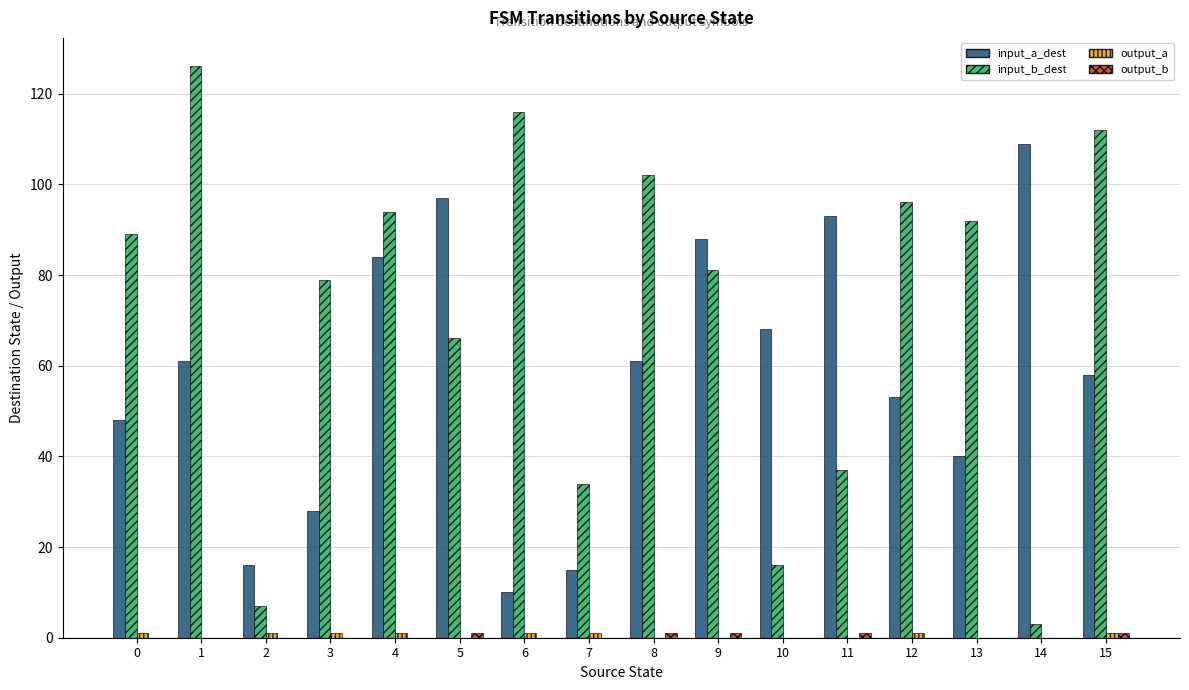

Is it true that input_b_dest equals 92 at 13?

True